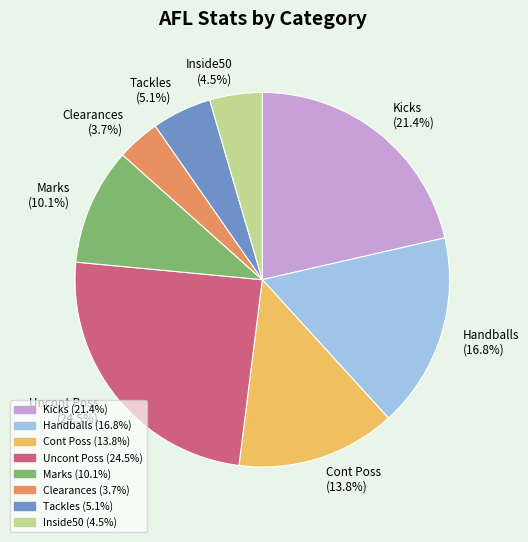

Which category has the biggest portion of the pie?

Uncont Poss